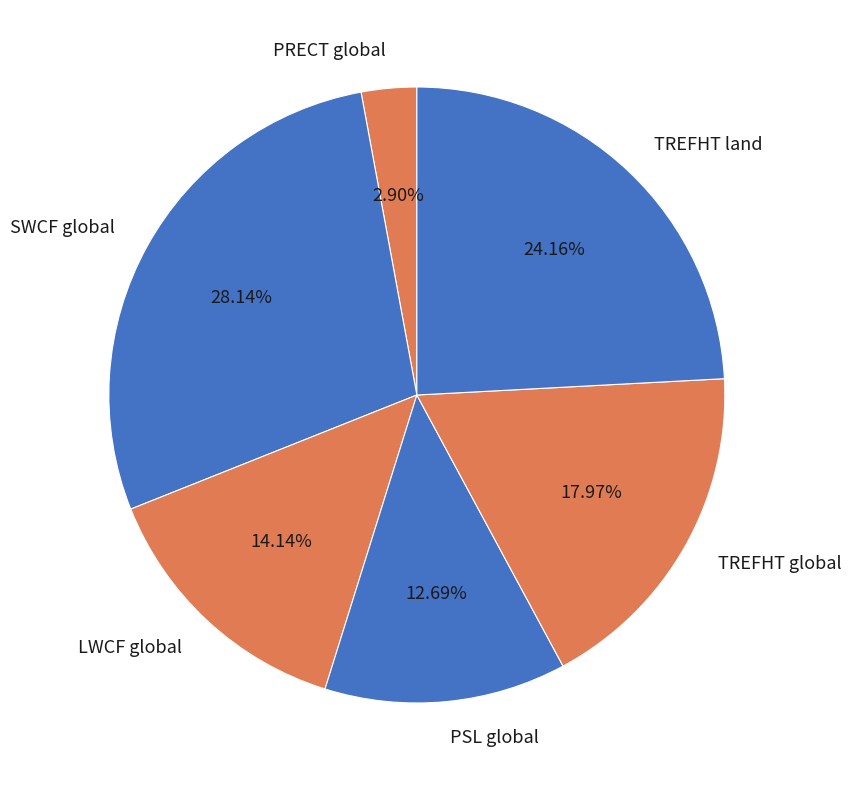

True or false: PSL global accounts for 13% of the total.

True